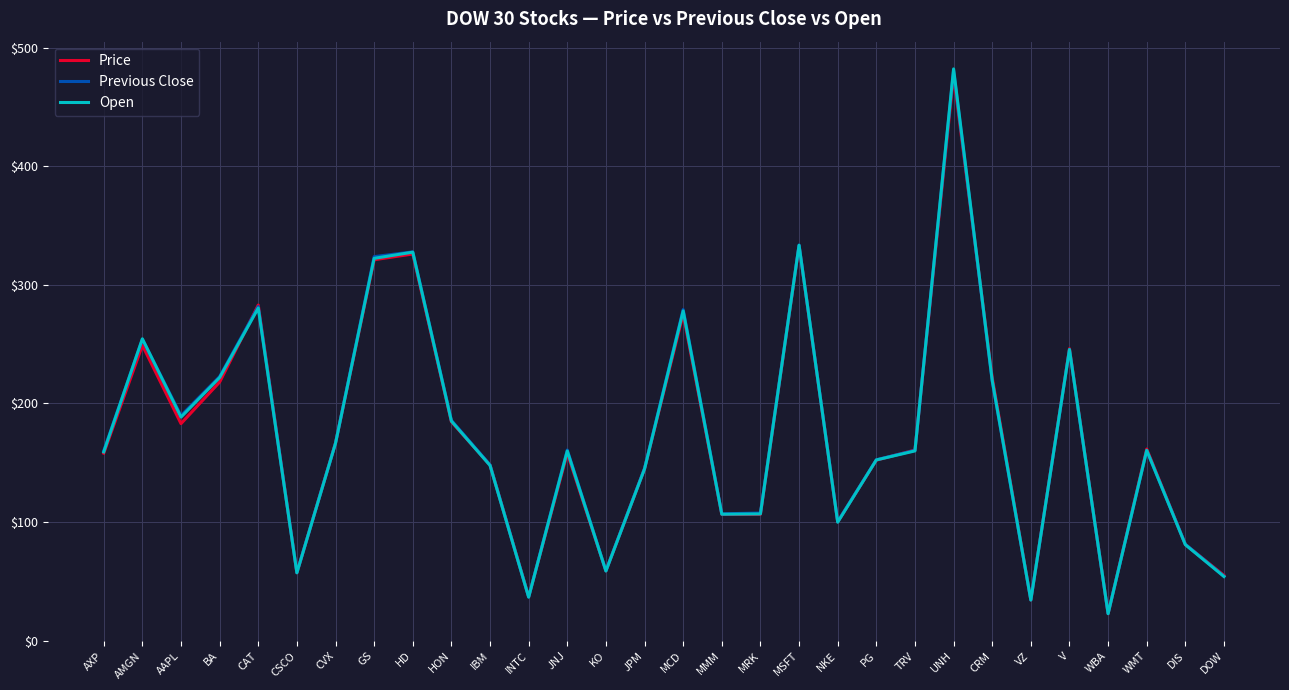

At which label is Previous Close closest to 251?

AMGN